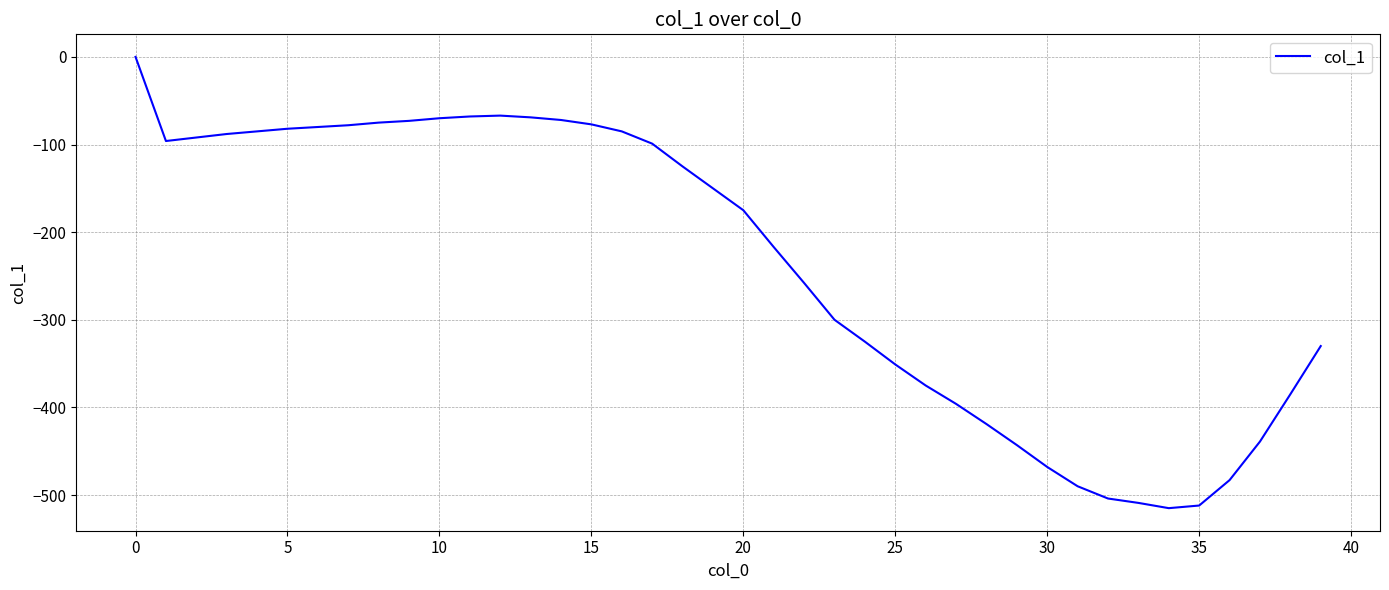

What is the difference between the maximum and minimum values?

515